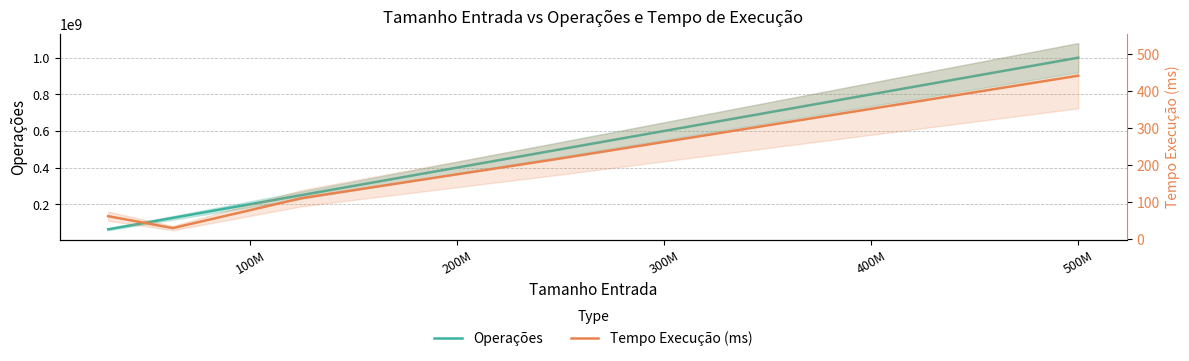

The value of Tempo Execução (ms) at 0M is 36.9. True or false?

False